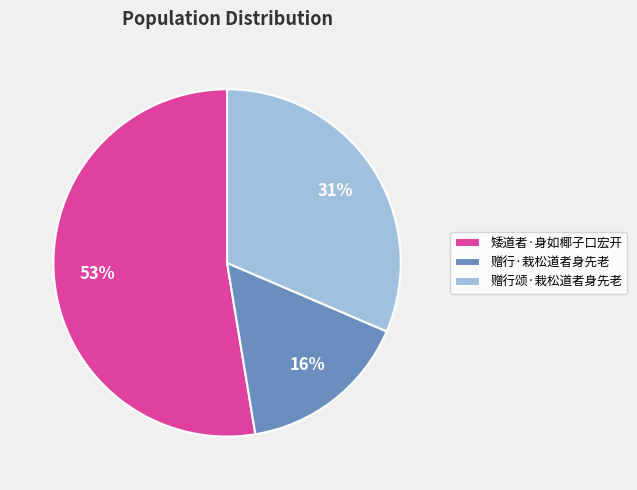

How many segments does this pie chart have?

3